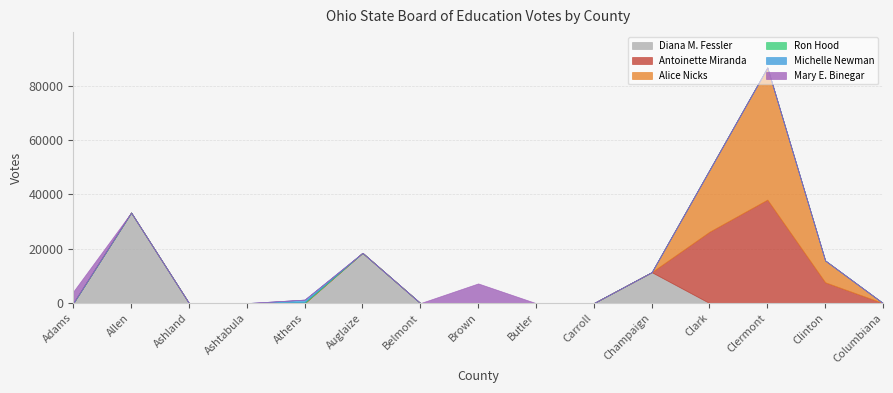

What is the label of the 9th point from the left?

Butler